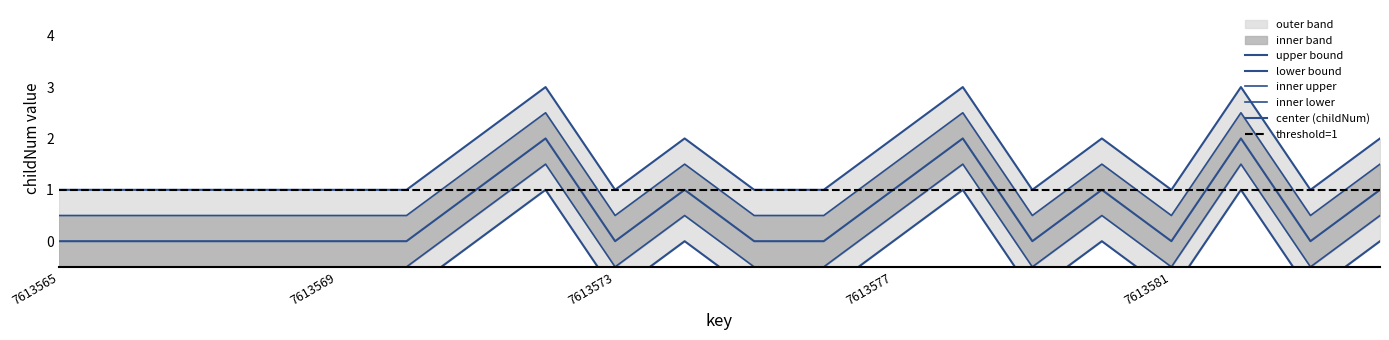

Which label corresponds to the largest value in the chart?

7613572